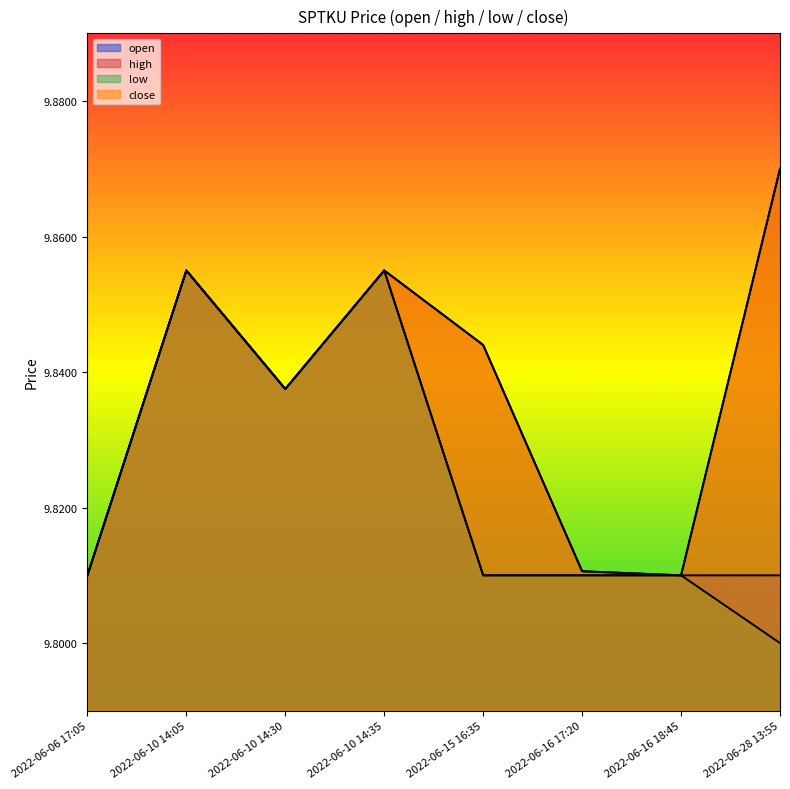

At 2022-06-06 17:05, list the series in order from smallest to largest.

open, high, low, close